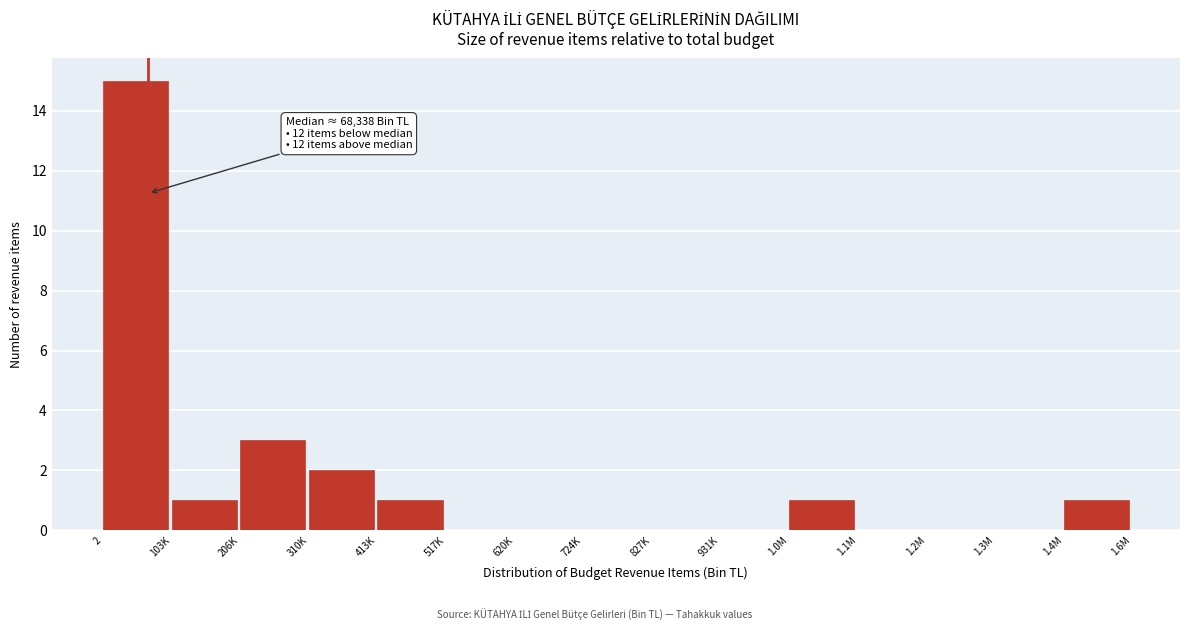

Reading left to right, transcribe all the data shown in this chart.

2=15	103K=1	206K=3	310K=2	413K=1	517K=0	620K=0	724K=0	827K=0	931K=0	1.0M=1	1.1M=0	1.2M=0	1.3M=0	1.4M=1